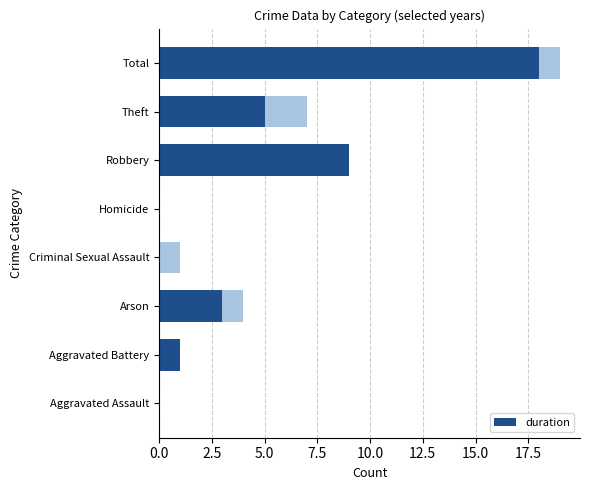

How many data points are above 3?

3